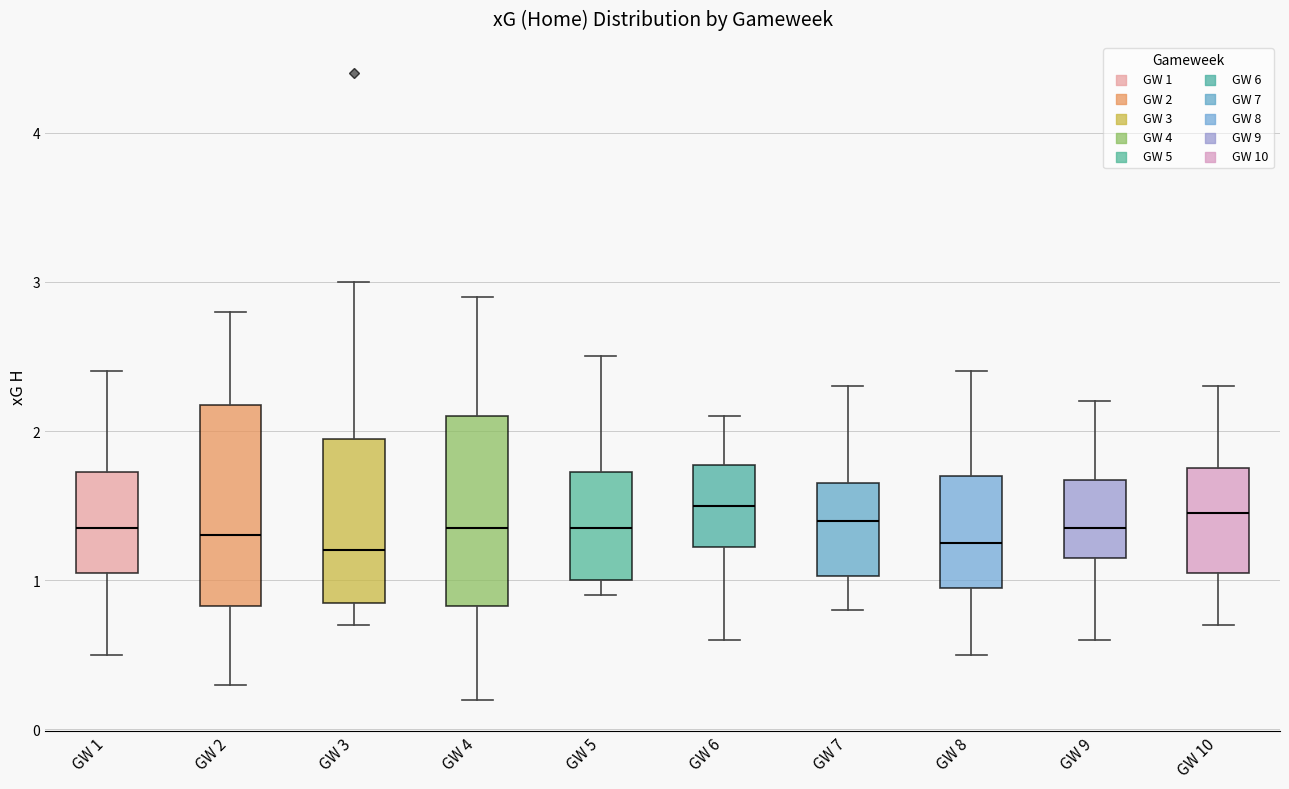

Where does the lower whisker of the box for GW 2 end on the y-axis? The values are not printed on the chart, so give them approximately, as read against the axis.

0.3